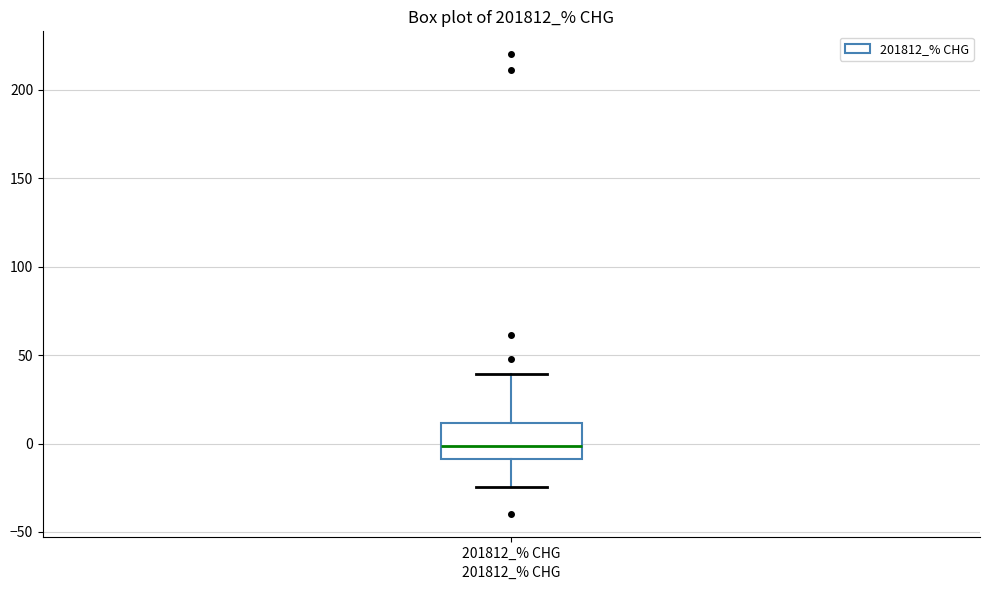

Transcribe this box plot: give where the median line is, the range the box spans, and where the two whiskers end, as read against the y-axis. The values are not printed on the chart, so give them approximately, as read against the axis.

median 0, box -10 to 10, whiskers -25 to 40